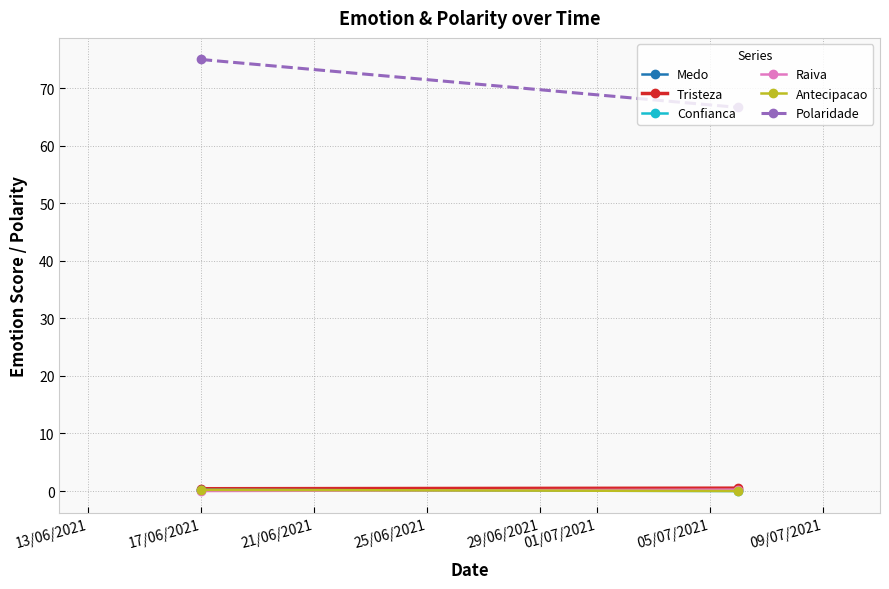

What are all the series names shown in the legend?

Medo, Tristeza, Confianca, Raiva, Antecipacao, Polaridade